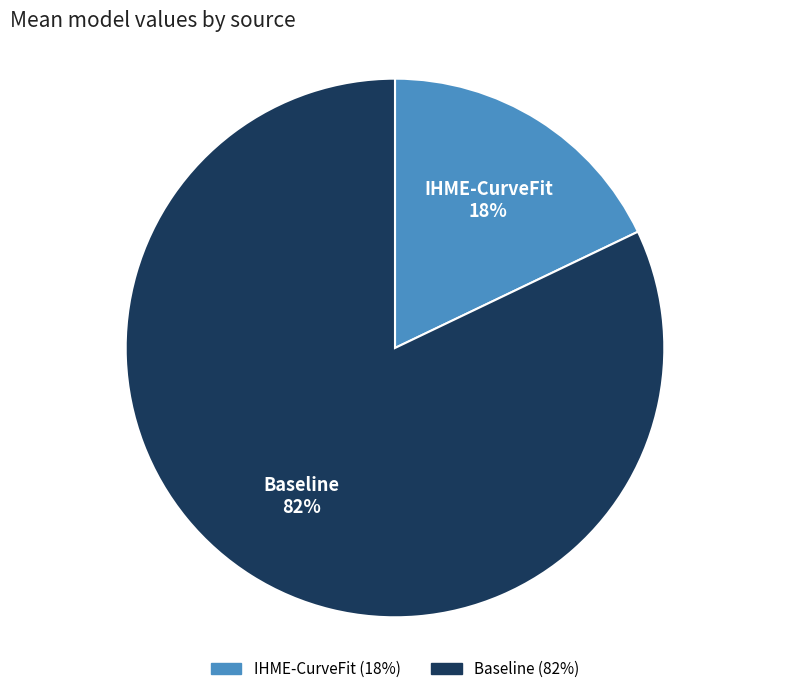

Is there a majority slice in this chart?

Yes